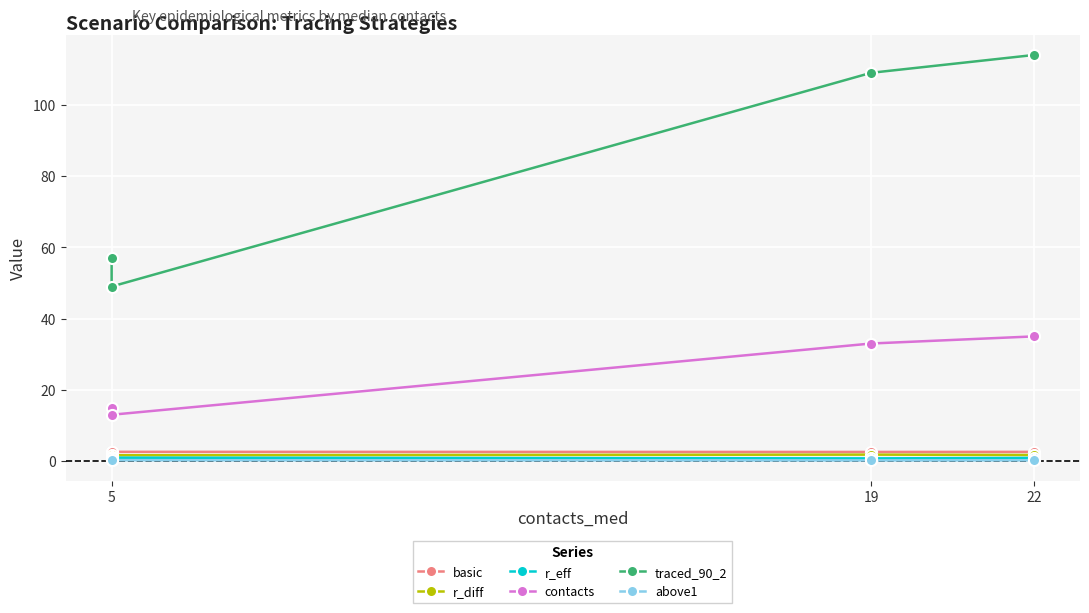

Which category has the highest value in the basic series?

5